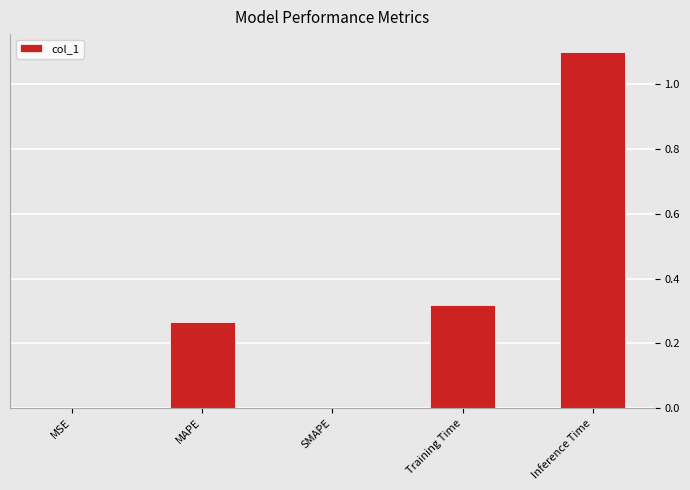

True or false: the data shows 1.1 at Inference Time.

True